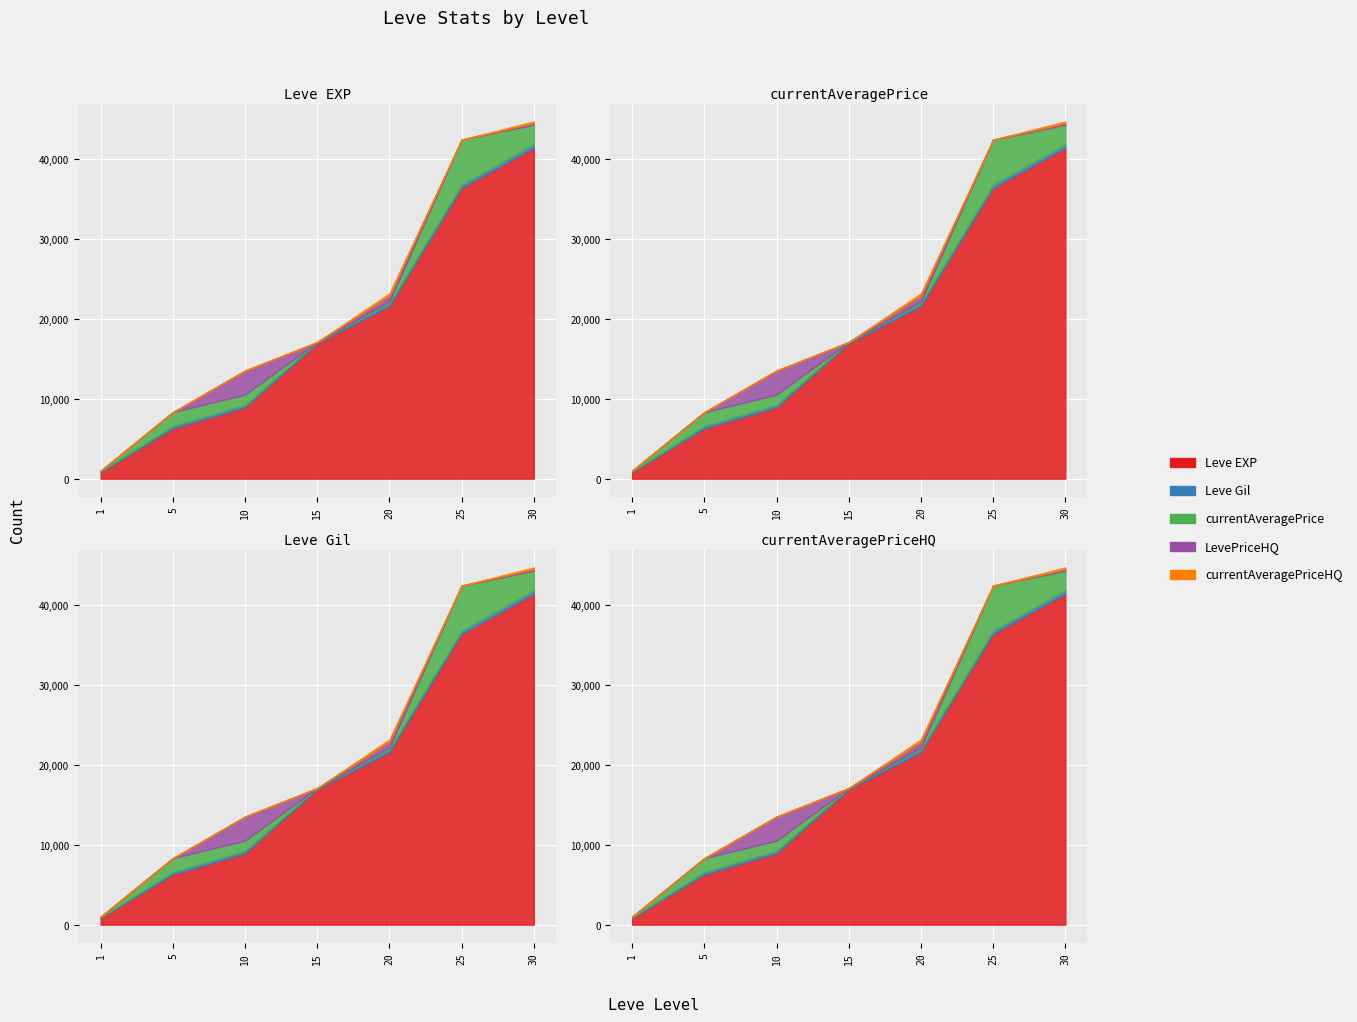

Reading left to right, what are all the values shown in this chart?

Leve EXP: 800	6280	8930	16920	21600	36390	41410
Leve Gil: 113	293	284	174	344	379	440
currentAveragePrice: 73	1748	1314	0	249	5661	2456
LevePriceHQ: 0	0	3000	0	750	0	204
currentAveragePriceHQ: 0	0	0	0	250	0	204